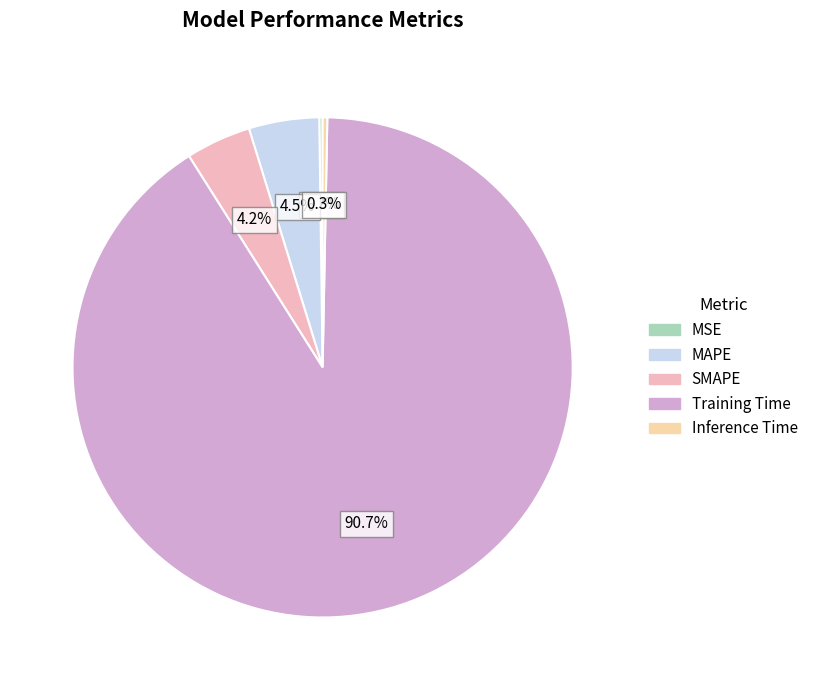

Combined, what portion of the pie is MAPE and Inference Time?

4.8%